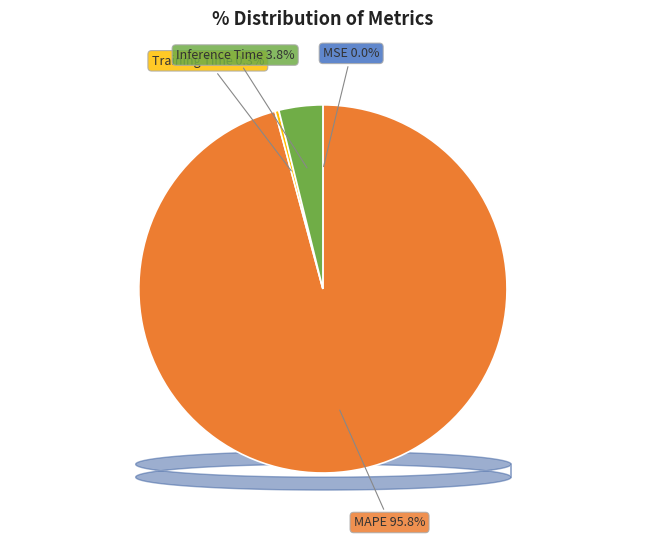

Does any single category account for the majority?

Yes